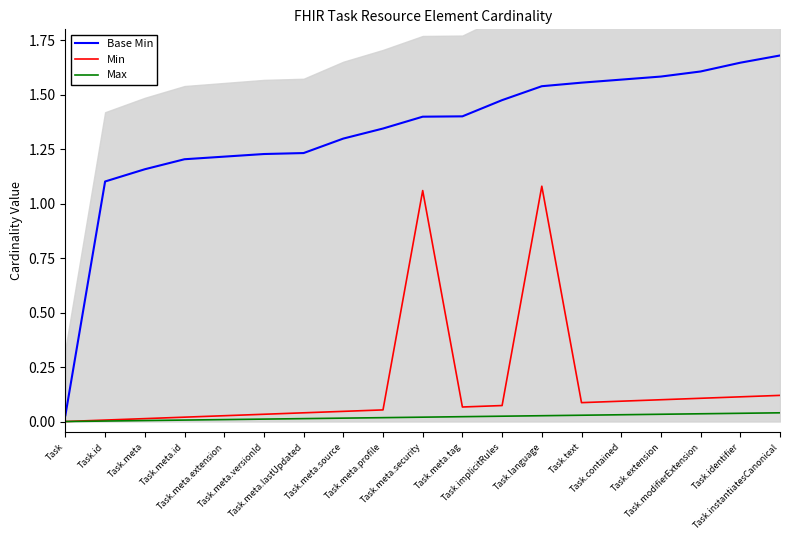

Which series has the largest range (max minus min)?

Base Min